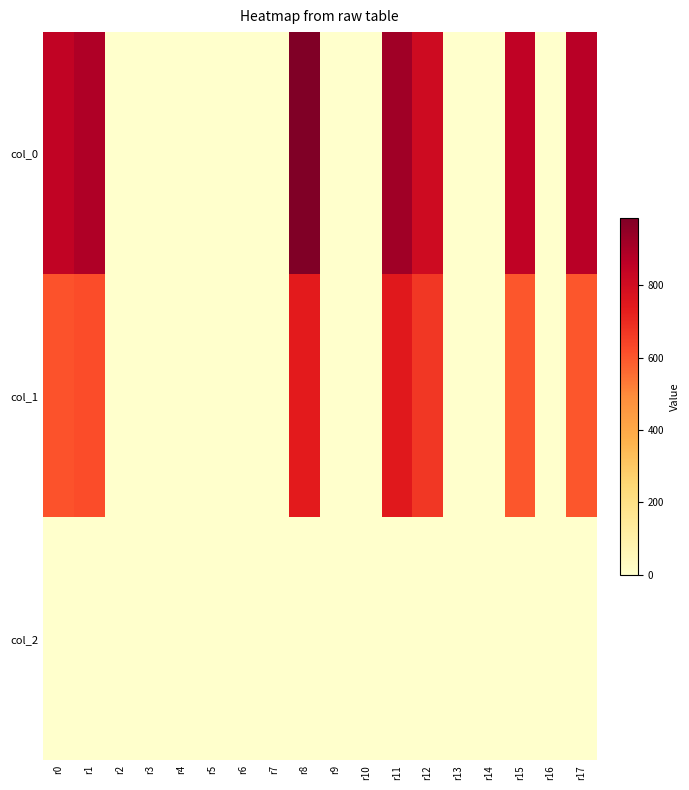

List the series in order of their overall mean, highest first.

col_0, col_1, col_2